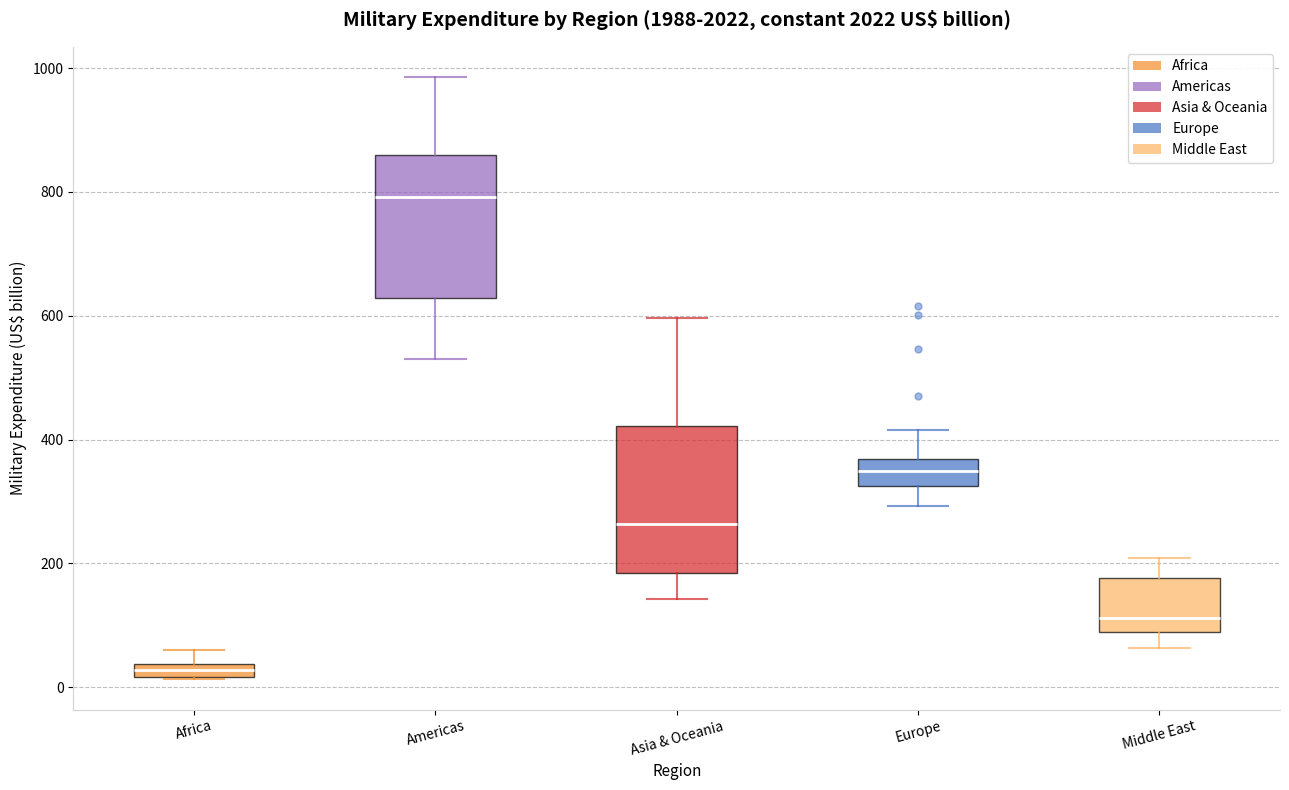

Where does the upper whisker of the box for Africa end on the y-axis? The values are not printed on the chart, so give them approximately, as read against the axis.

60